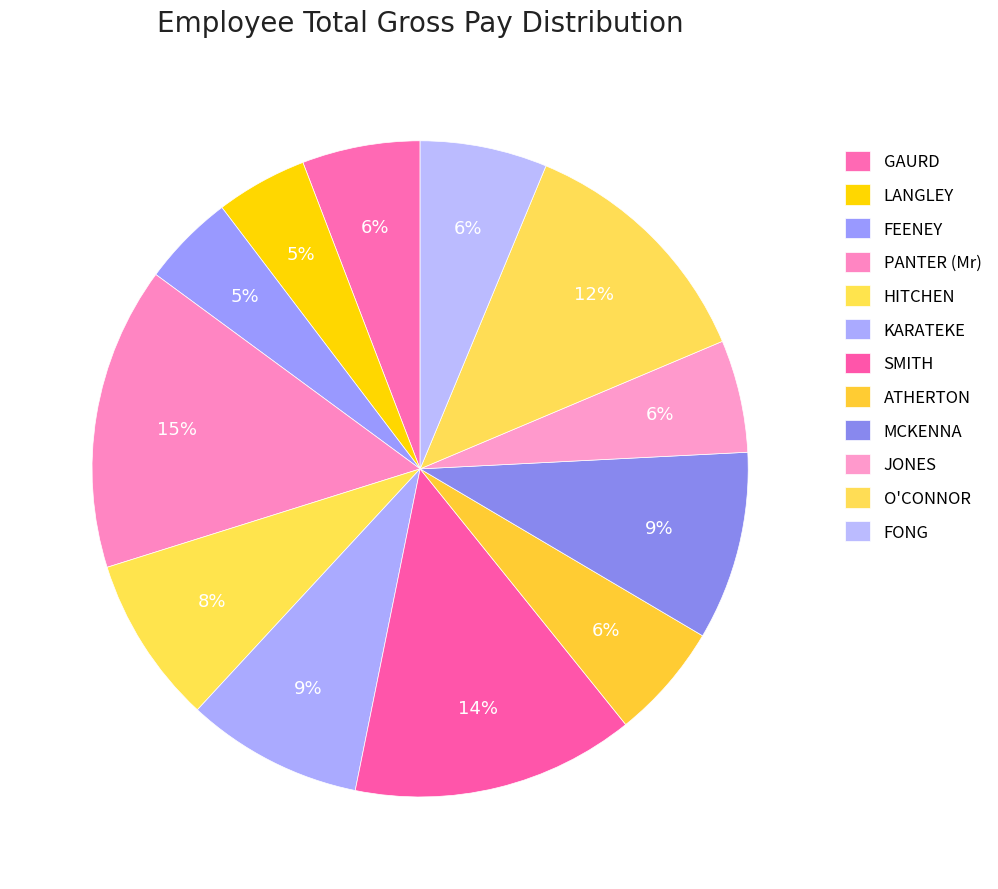

What is the largest slice in the pie chart?

PANTER (Mr)